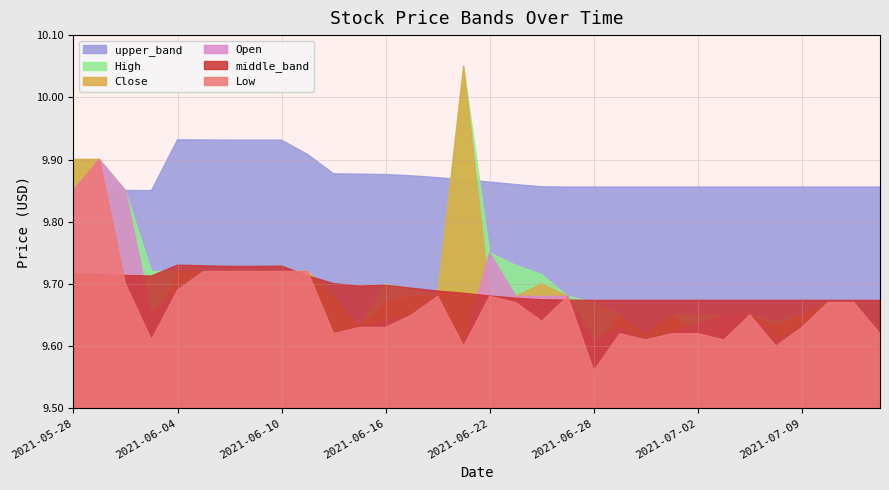

True or false: middle_band and High cross at least once.

True